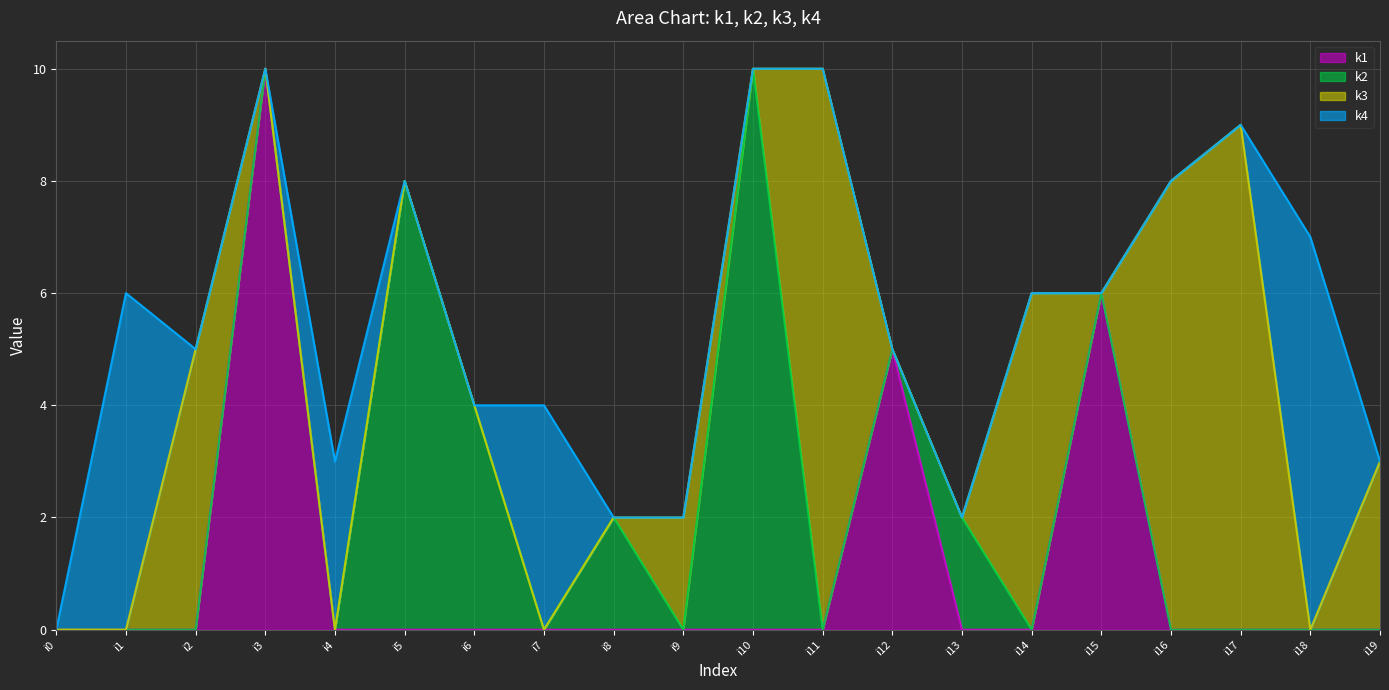

How many values in the k3 series exceed 0?

7